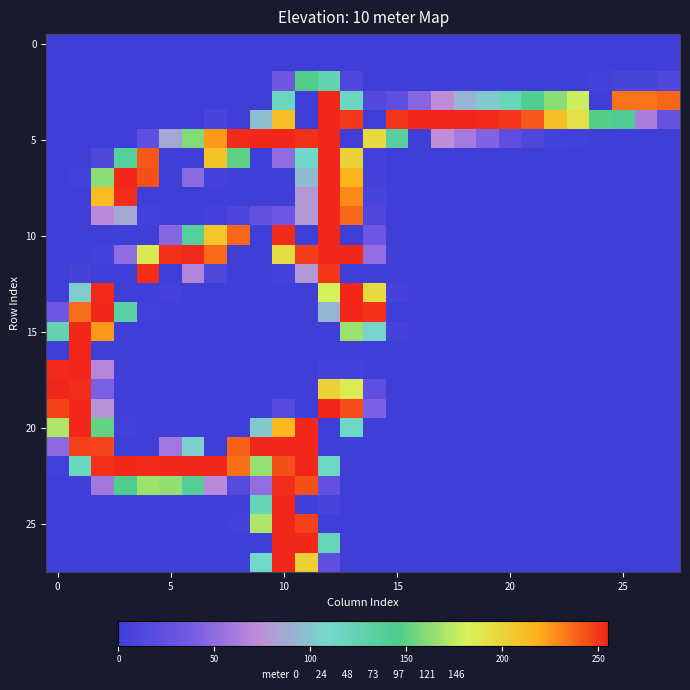

How many data points does each series have?

28